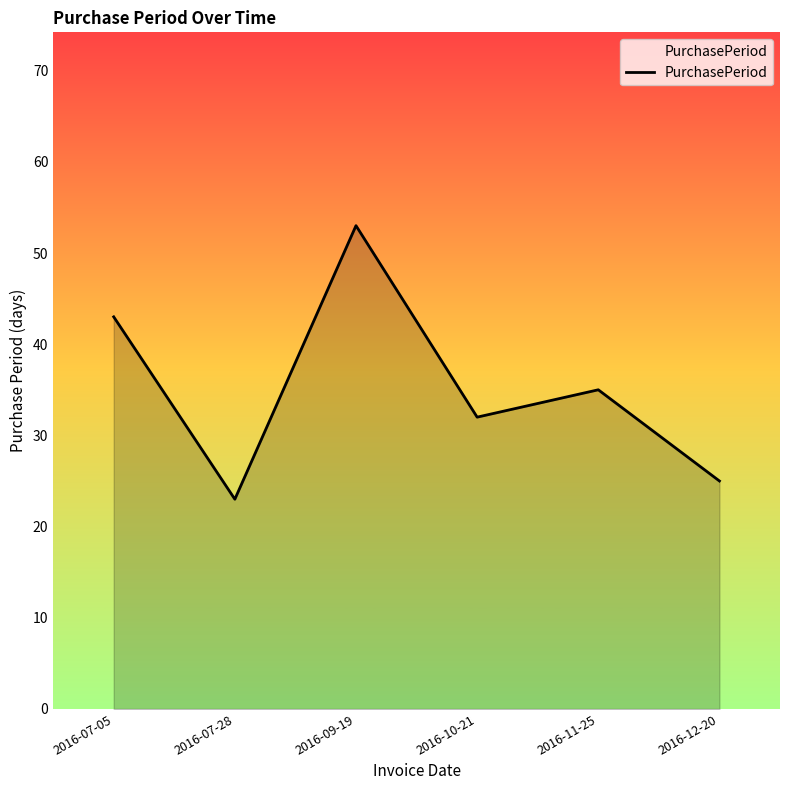

List the labels in order of value, largest first.

2016-09-19, 2016-07-05, 2016-11-25, 2016-10-21, 2016-12-20, 2016-07-28